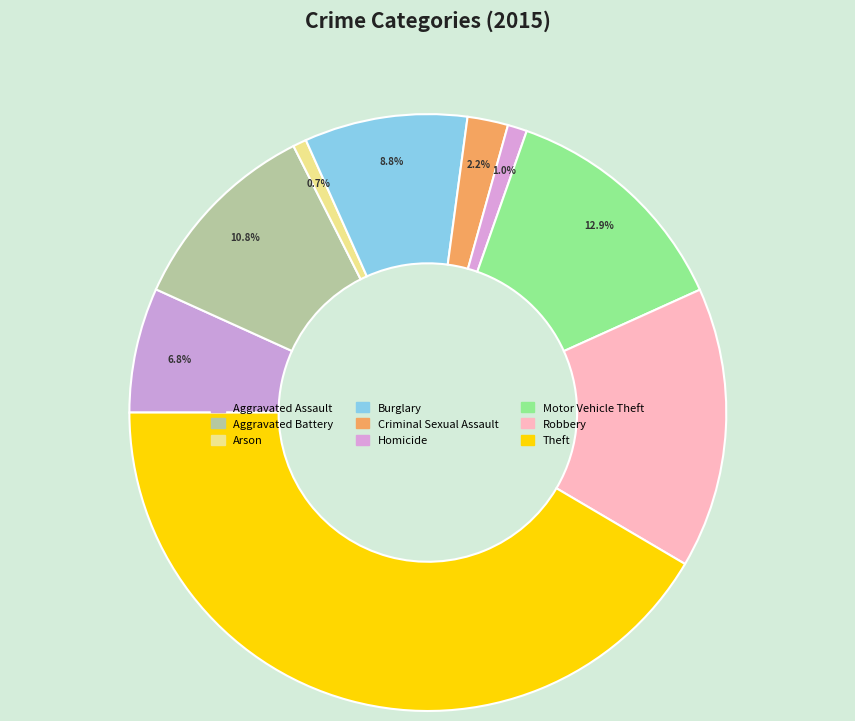

Count the number of slices in the pie.

9